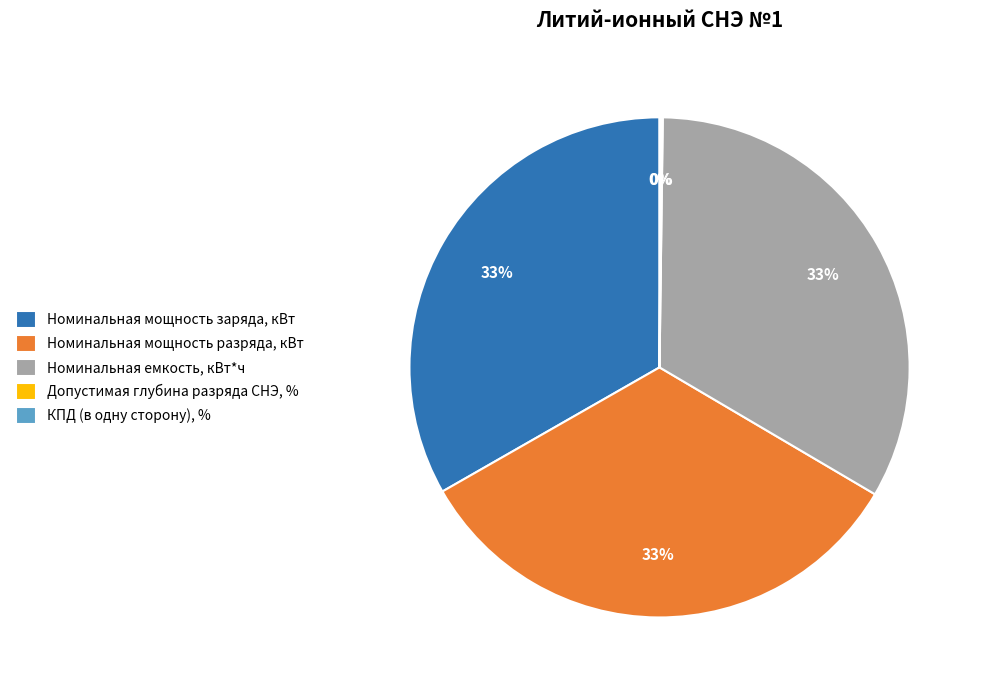

Is it true that Номинальная мощность разряда, кВт is 33% of the pie?

True